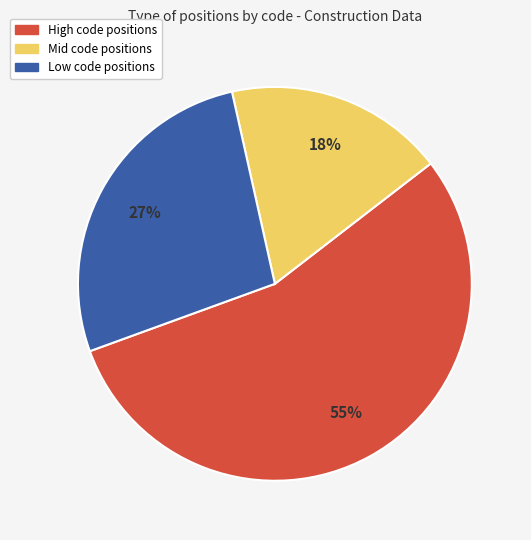

How many segments does this pie chart have?

3